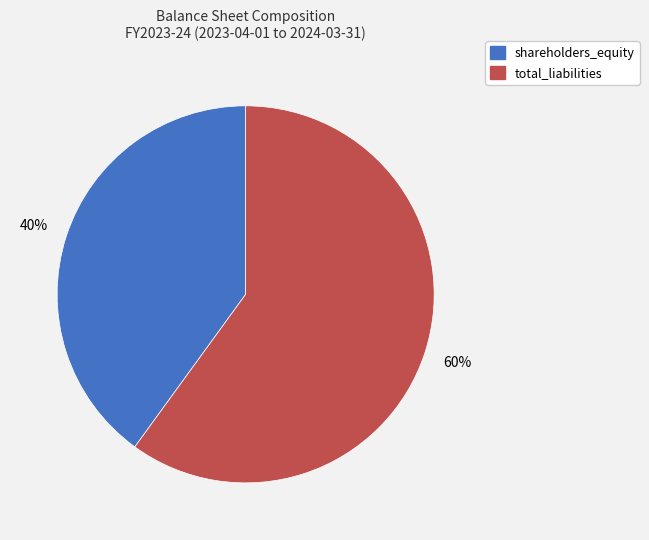

To the nearest percent, what percentage of the pie is total_liabilities?

60%